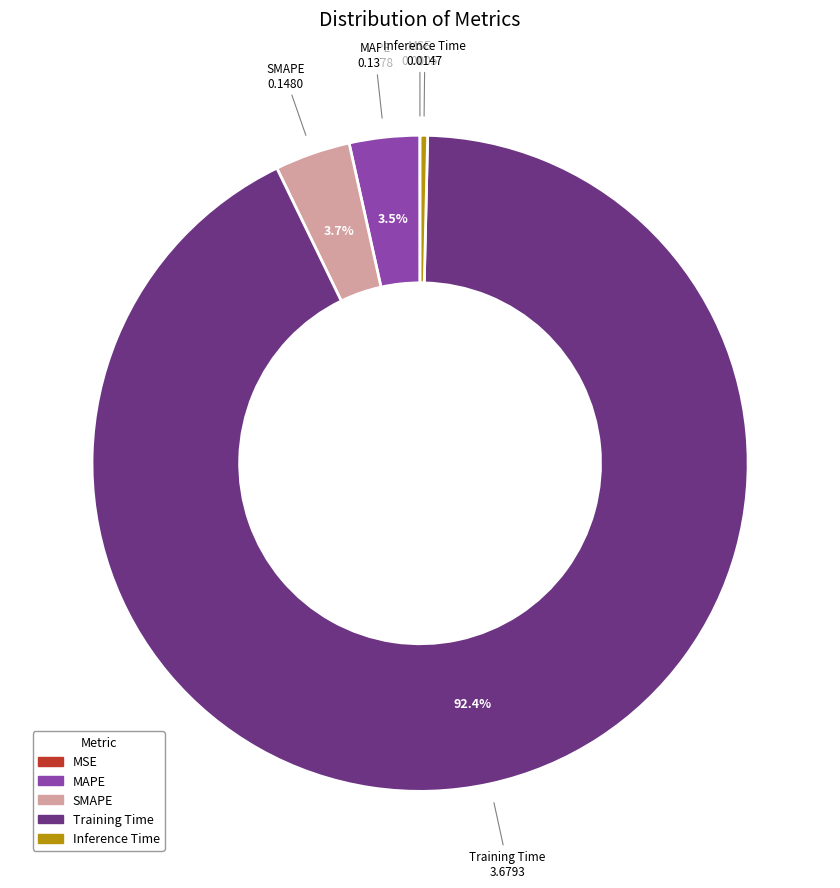

Which has a higher value, SMAPE or Inference Time?

SMAPE